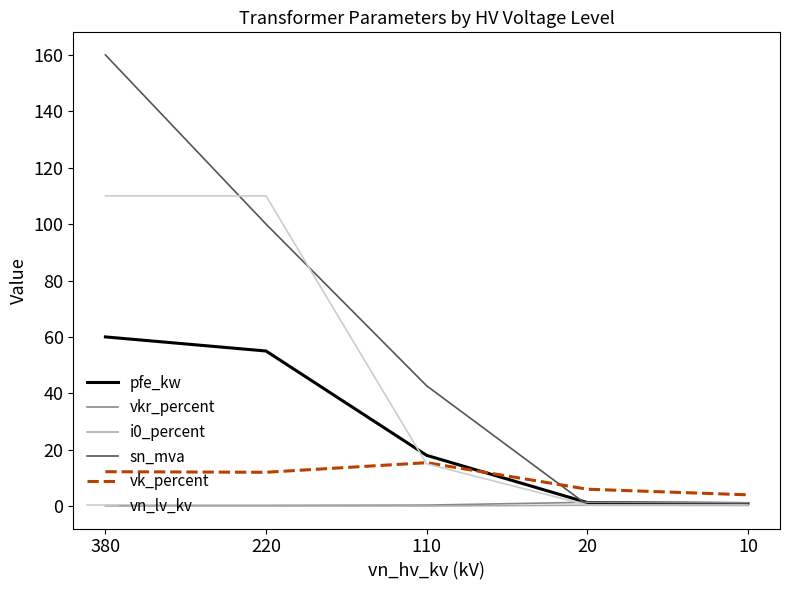

The vn_lv_kv series shows 110.0 at 380. True or false?

True